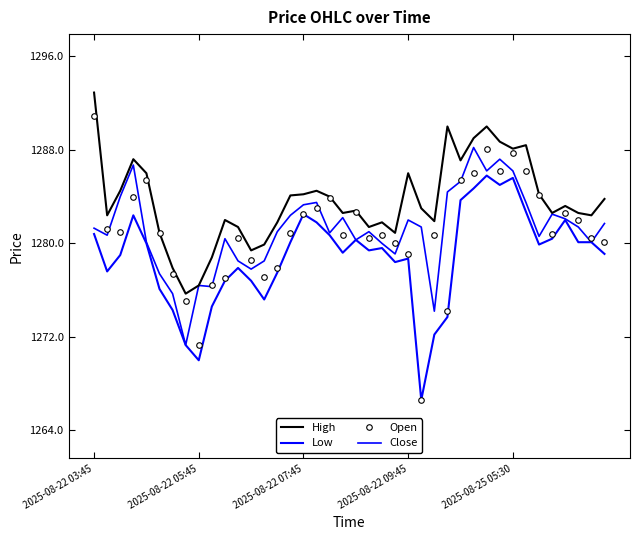

Reading left to right, transcribe all the data shown in this chart.

High: 1292.9	1282.4	1284.5	1287.2	1286.0	1280.9	1277.9	1275.7	1276.4	1278.8	1282.0	1281.4	1279.4	1279.9	1281.8	1284.1	1284.2	1284.5	1284.0	1282.6	1282.8	1281.4	1281.8	1280.9	1286.0	1283.0	1281.9	1290.0	1287.1	1289.0	1290.0	1288.7	1288.1	1288.4	1284.2	1282.6	1283.2	1282.6	1282.4	1283.8
Low: 1280.8	1277.6	1279.0	1282.4	1280.0	1276.1	1274.3	1271.3	1270.0	1274.6	1276.8	1277.9	1276.8	1275.2	1277.5	1280.1	1282.5	1281.8	1280.7	1279.2	1280.3	1279.4	1279.6	1278.4	1278.7	1266.6	1272.2	1273.7	1283.7	1284.7	1285.8	1285.0	1285.6	1282.7	1279.9	1280.4	1282.0	1280.1	1280.1	1279.1
Open: 1290.9	1281.2	1281.0	1284.0	1285.4	1280.9	1277.4	1275.1	1271.3	1276.4	1277.0	1280.5	1278.6	1277.1	1277.9	1280.9	1282.5	1283.0	1283.9	1280.7	1282.7	1280.5	1280.7	1280.0	1279.1	1266.6	1280.7	1274.2	1285.4	1286.0	1288.1	1286.2	1287.7	1286.2	1284.1	1280.8	1282.6	1282.0	1280.5	1280.1
Close: 1281.3	1280.7	1284.0	1286.7	1280.1	1277.4	1275.7	1271.3	1276.4	1276.3	1280.4	1278.5	1277.8	1278.5	1281.0	1282.4	1283.3	1283.5	1280.9	1282.2	1280.3	1281.0	1280.0	1279.1	1282.0	1281.4	1274.2	1284.4	1285.3	1288.2	1286.2	1287.2	1286.2	1283.5	1280.6	1282.5	1282.1	1281.4	1280.1	1281.7